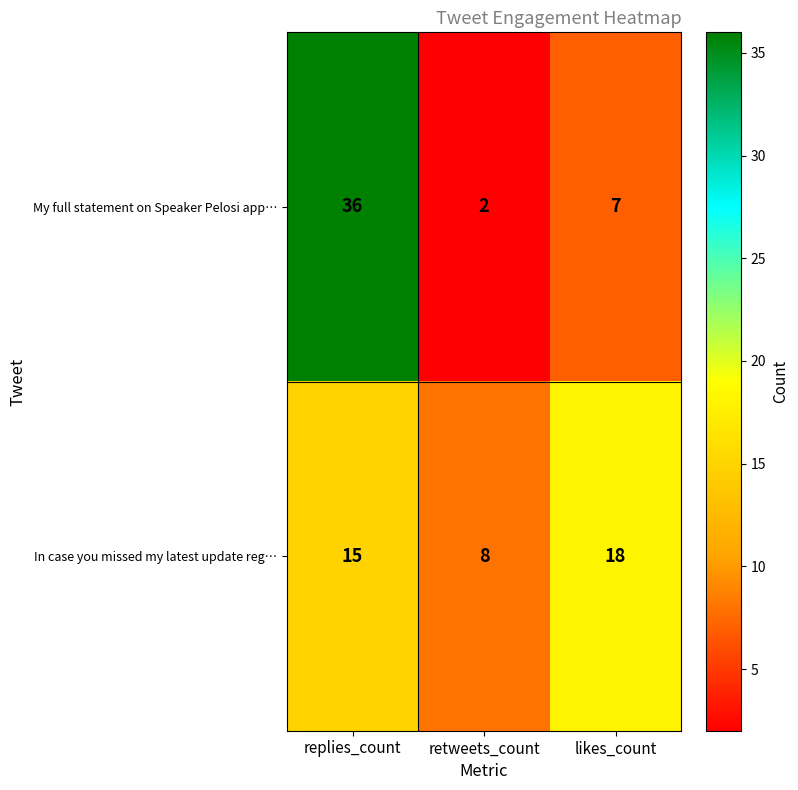

Which series has the largest total across all categories?

My full statement on Speaker Pelosi app…